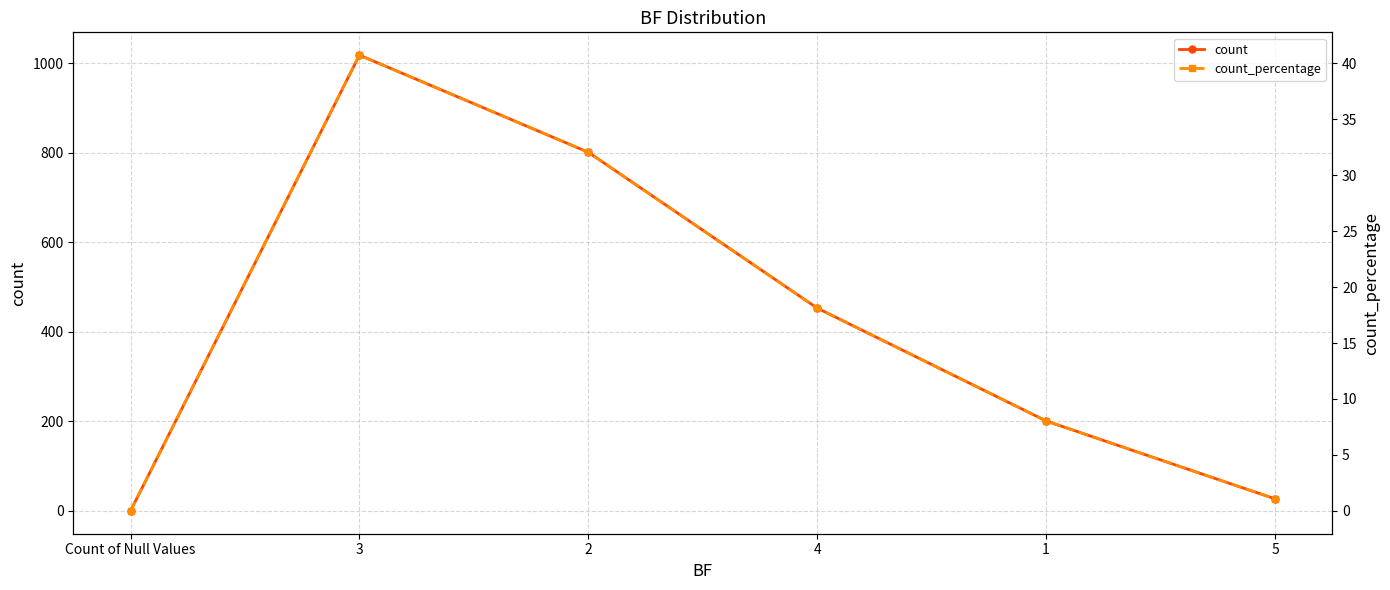

What value does the count_percentage series have at 4?

18.1